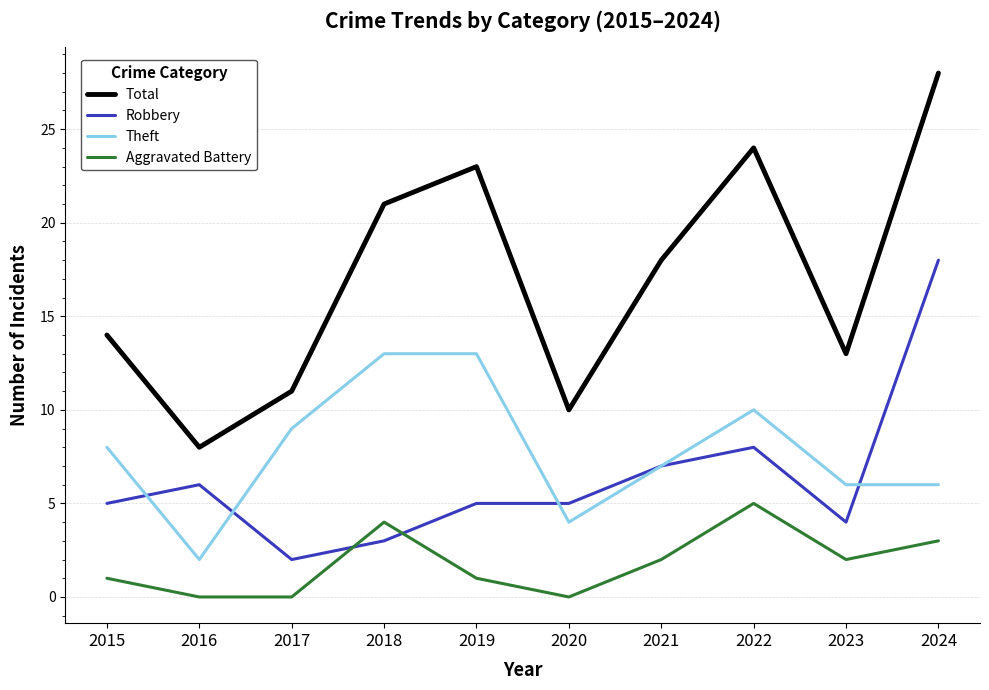

List the series in order of their peak value, lowest first.

Aggravated Battery, Theft, Robbery, Total